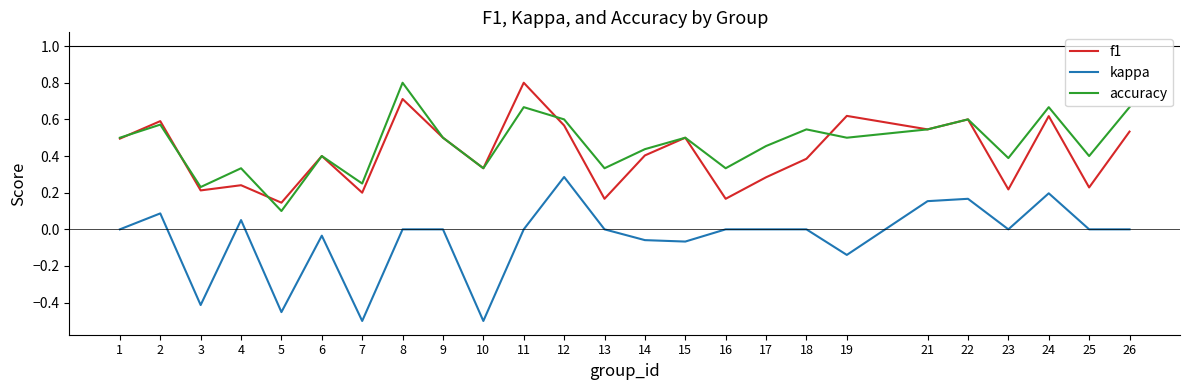

Which series has the widest spread of values?

kappa